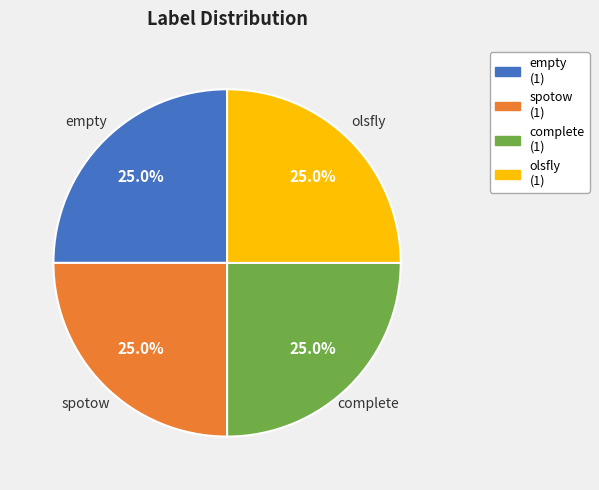

Is olsfly (1) the majority of the pie?

No